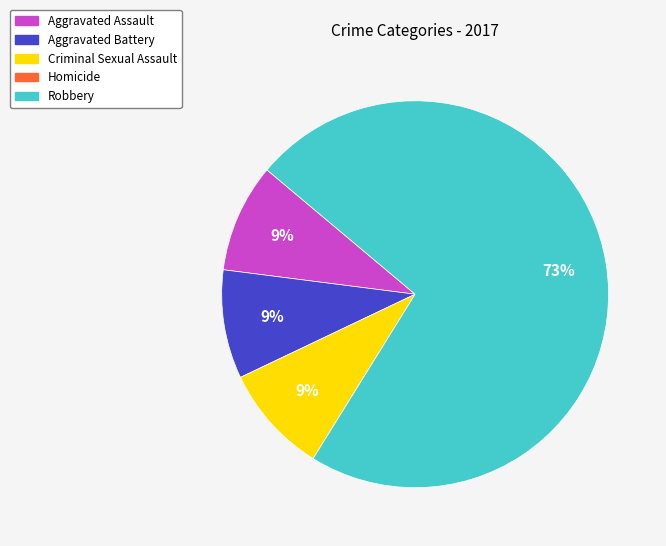

To the nearest percent, what is the difference between the largest and smallest slice percentages?

64%